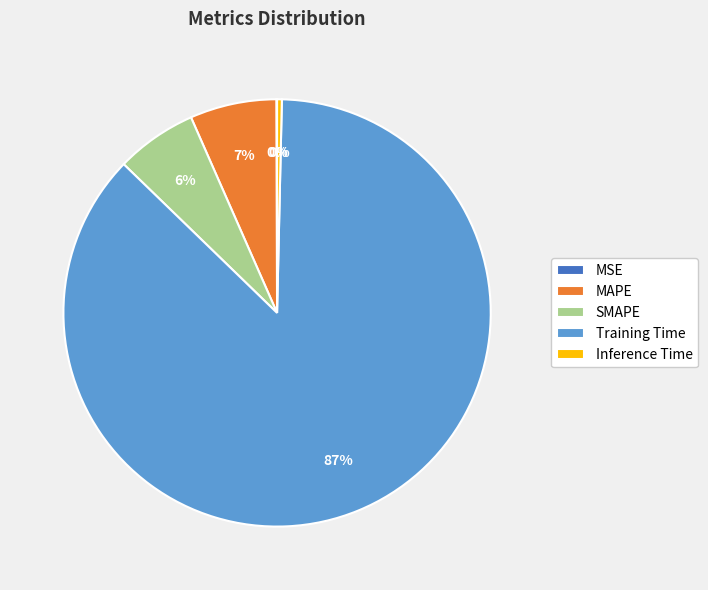

What is the largest slice in the pie chart?

Training Time